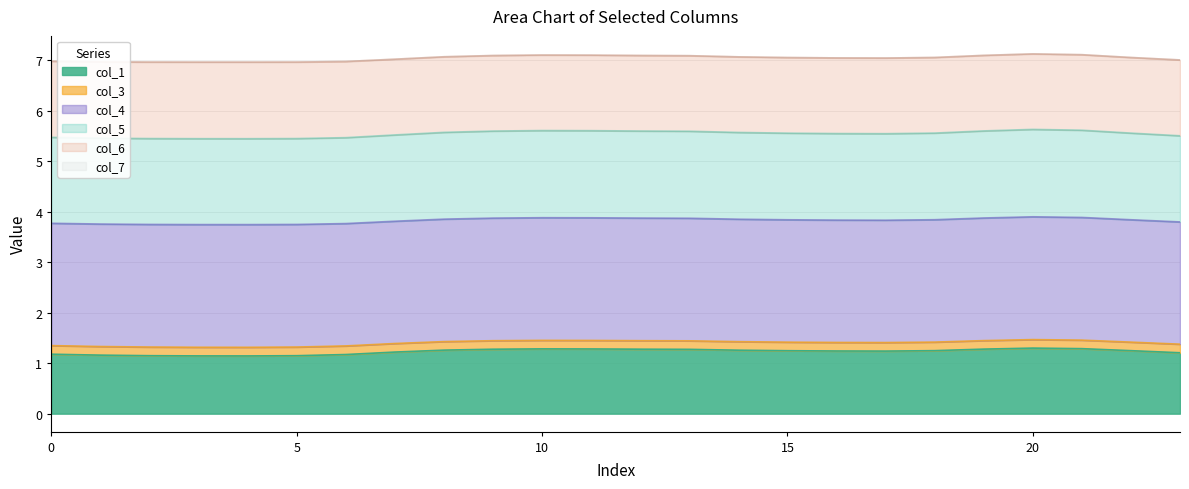

What is the lowest value of the col_1 series?

1.1